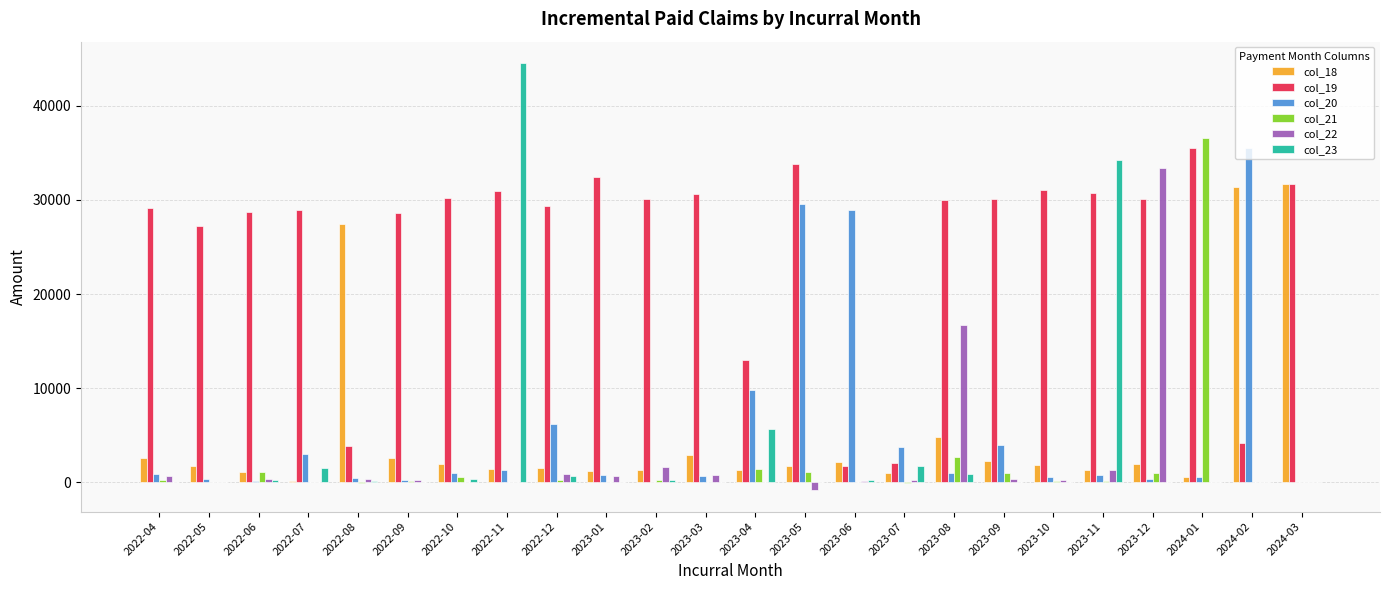

At which label is col_22 closest to 16262?

2023-08